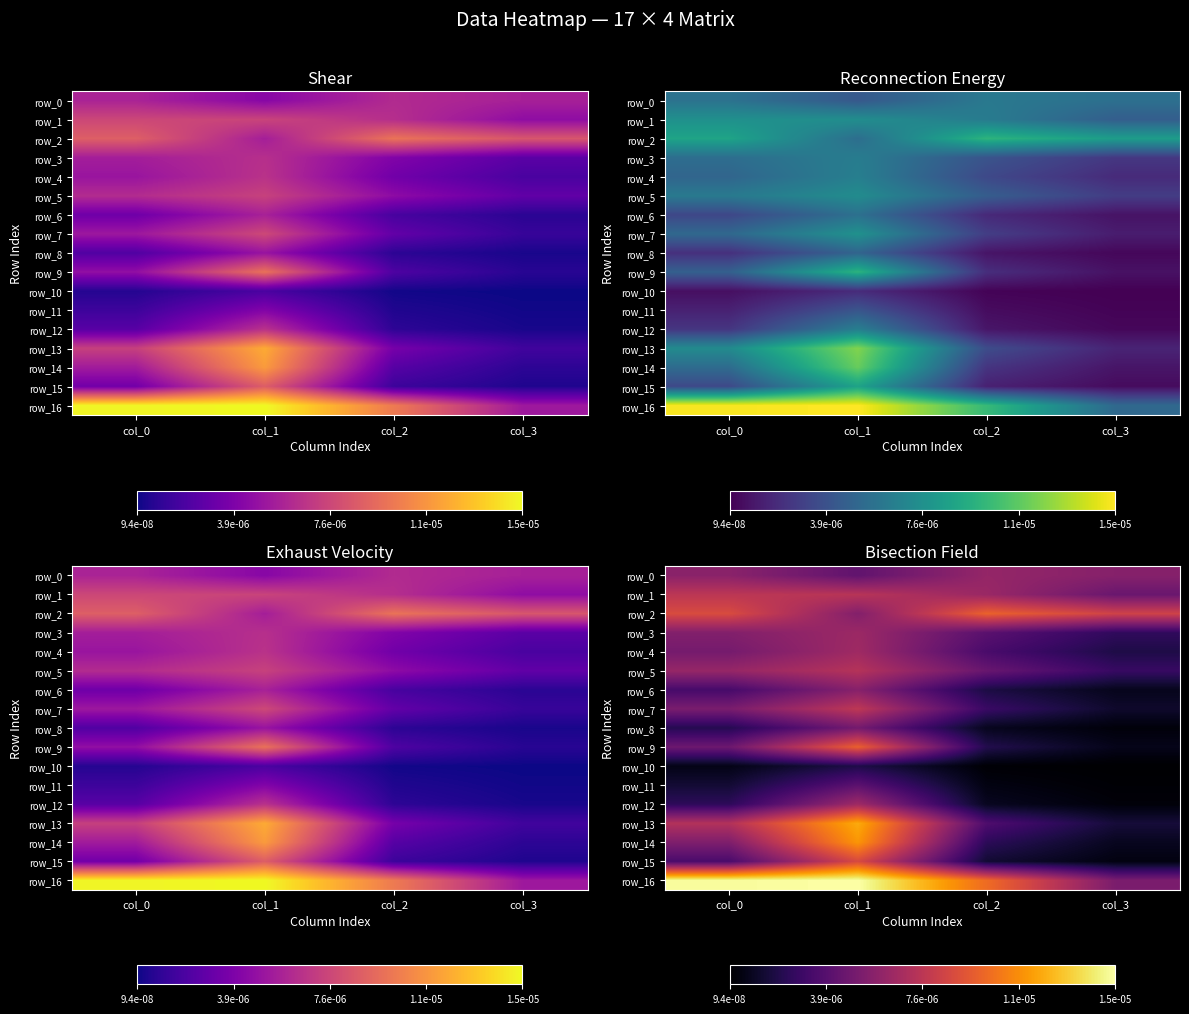

Is it true that row_8 equals 0.0 at col_3?

False